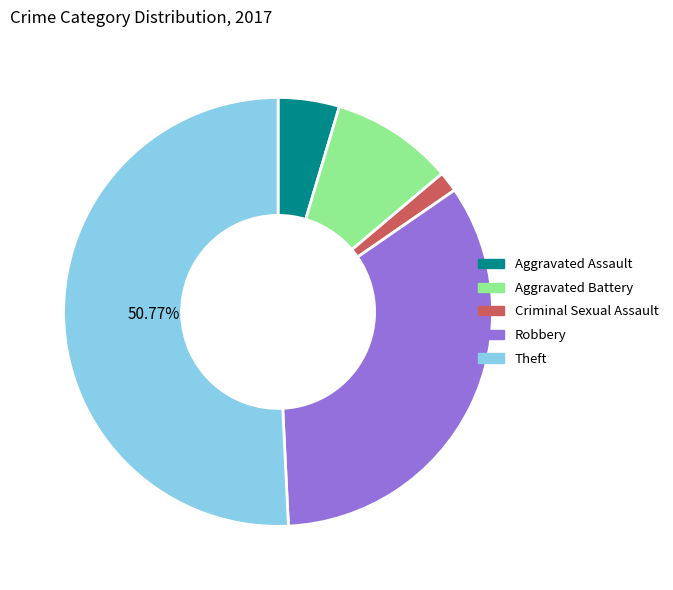

Which category accounts for the majority?

Theft